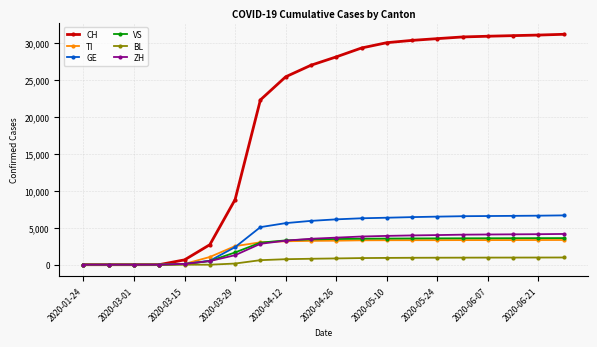

What is the maximum value shown in the chart?

31114